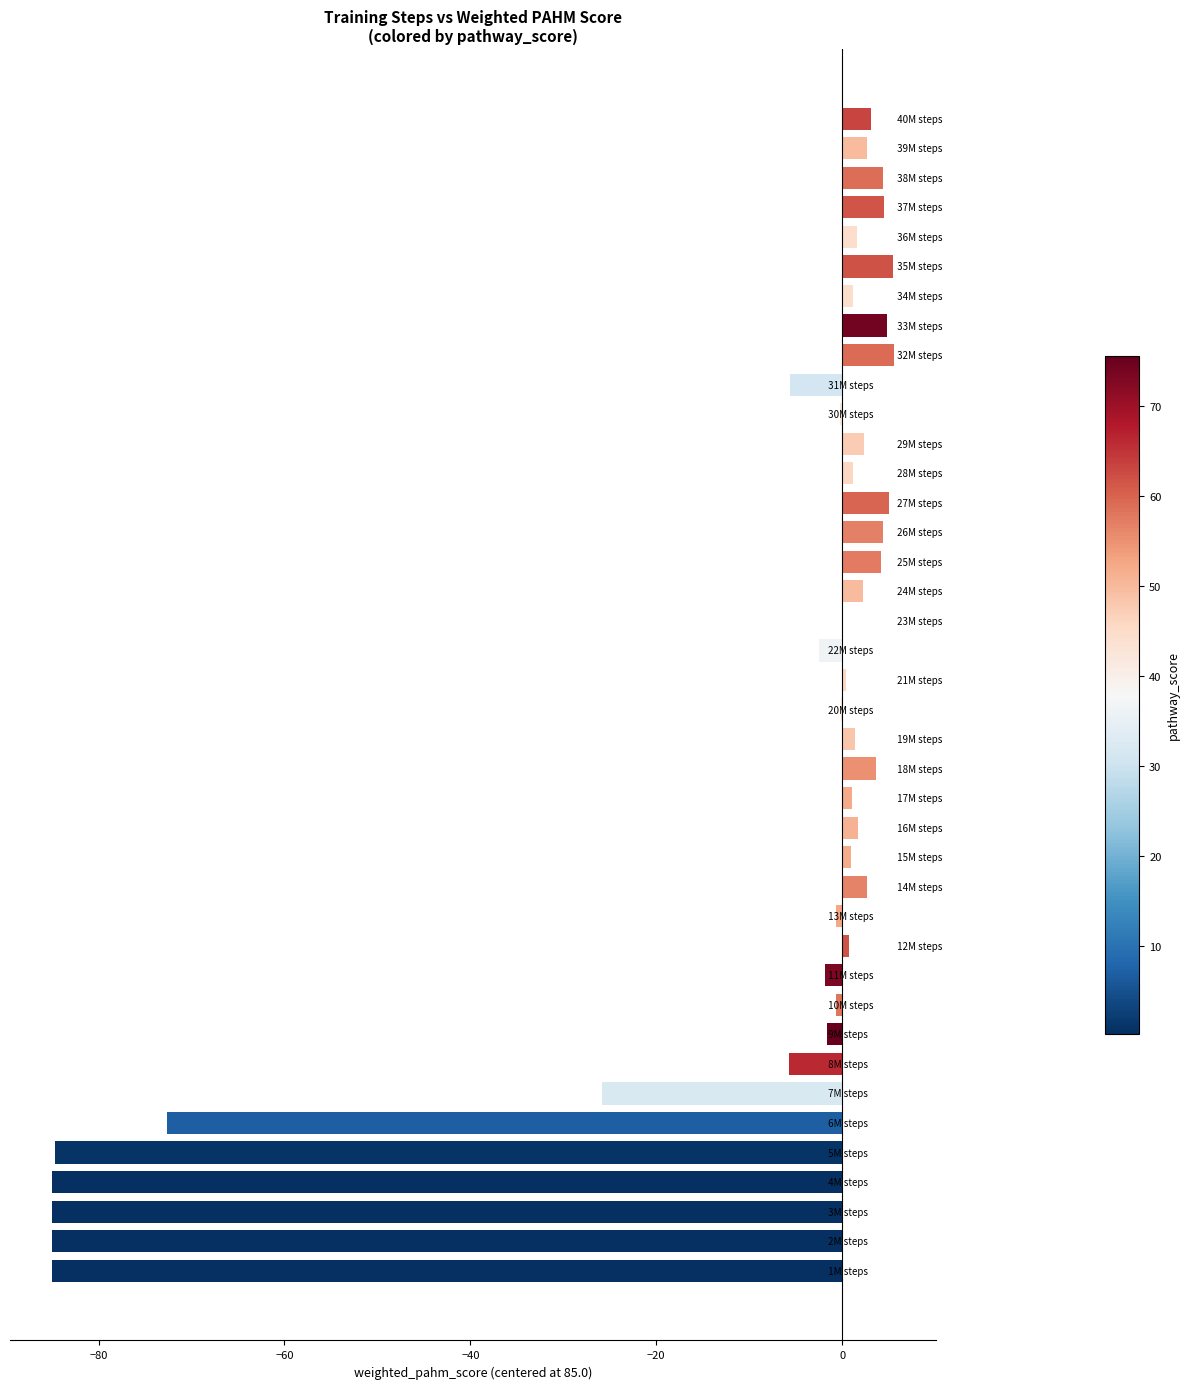

What is the greatest value displayed?

5.6